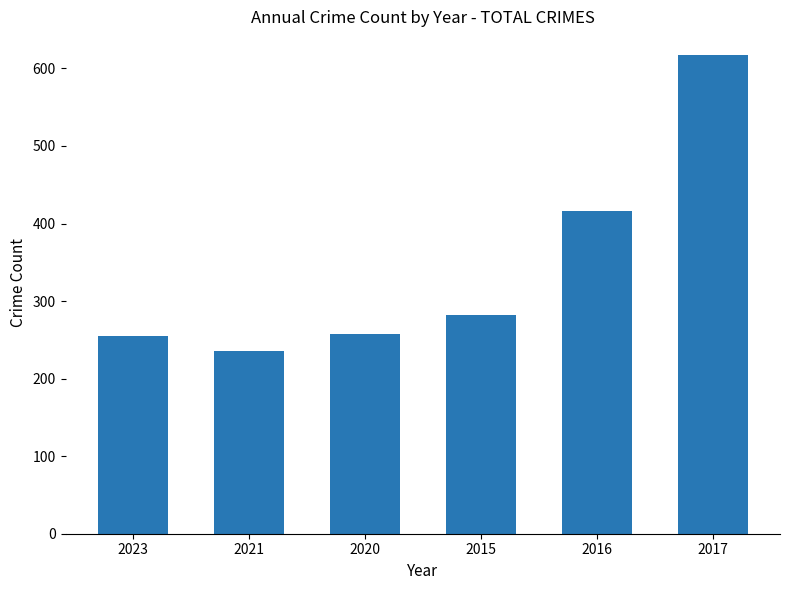

The value at 2015 is 447. True or false?

False